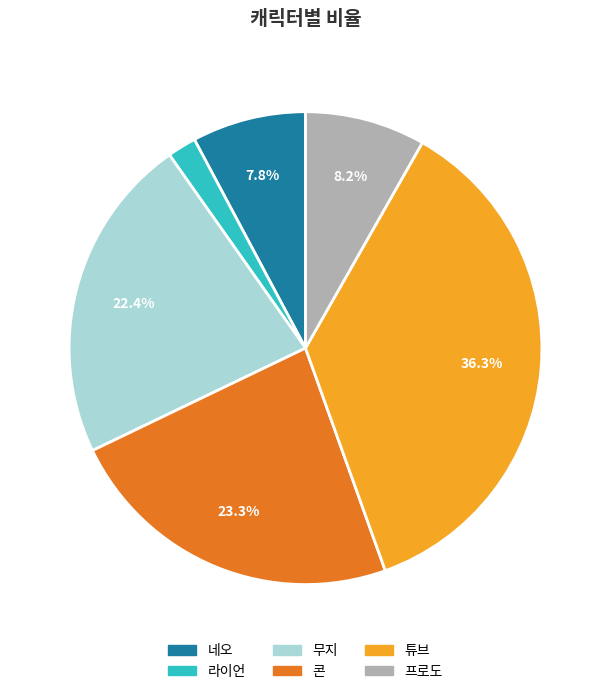

To the nearest percent, what percentage of the pie is 무지?

22%